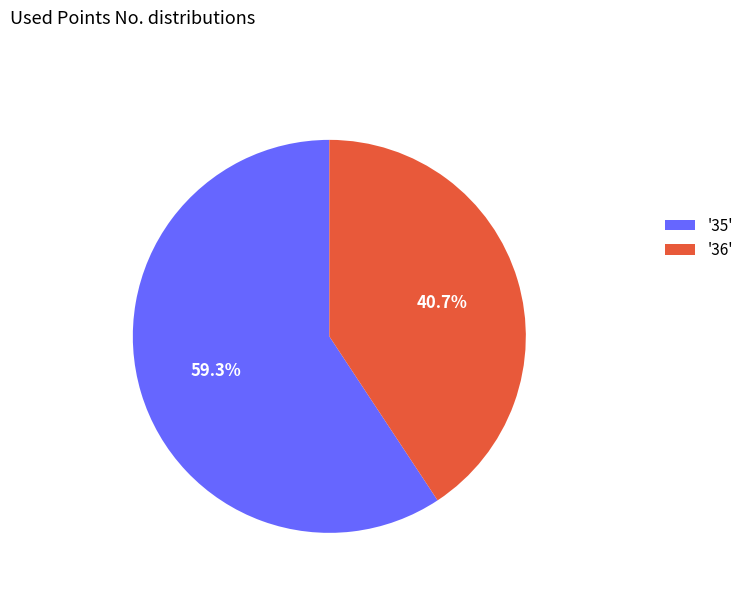

Approximately how many times larger is the value at '36' compared to '35'?

0.7